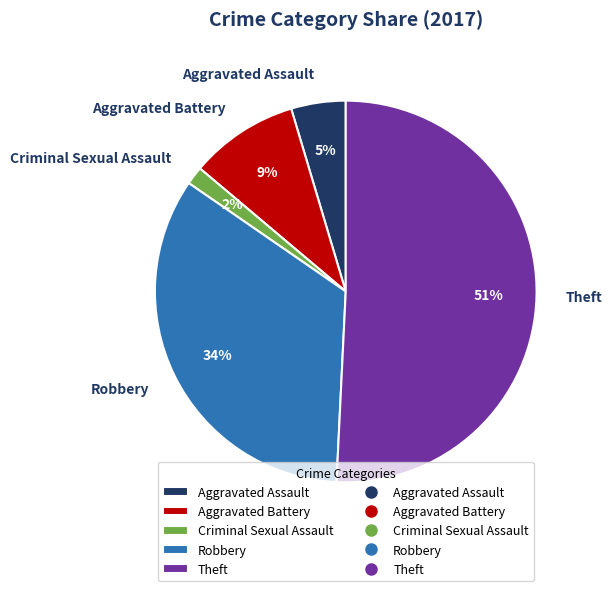

Which category has the smallest portion of the pie?

Criminal Sexual Assault